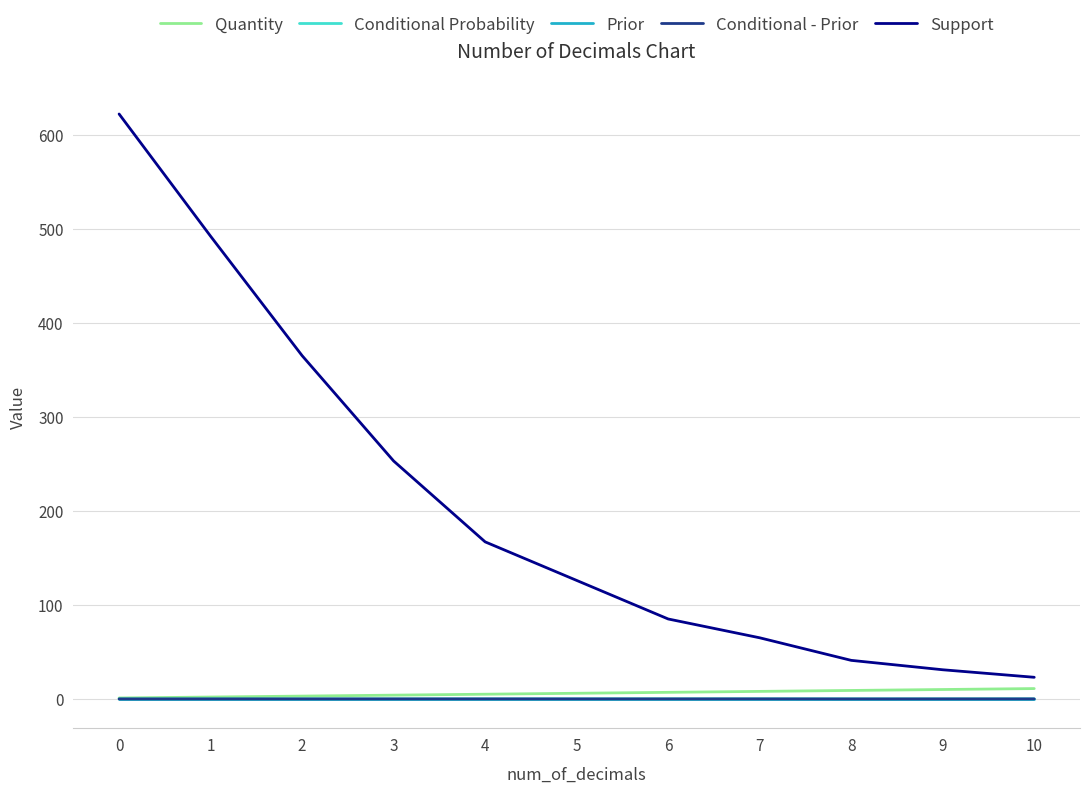

What is the minimum value for Support?

23.0